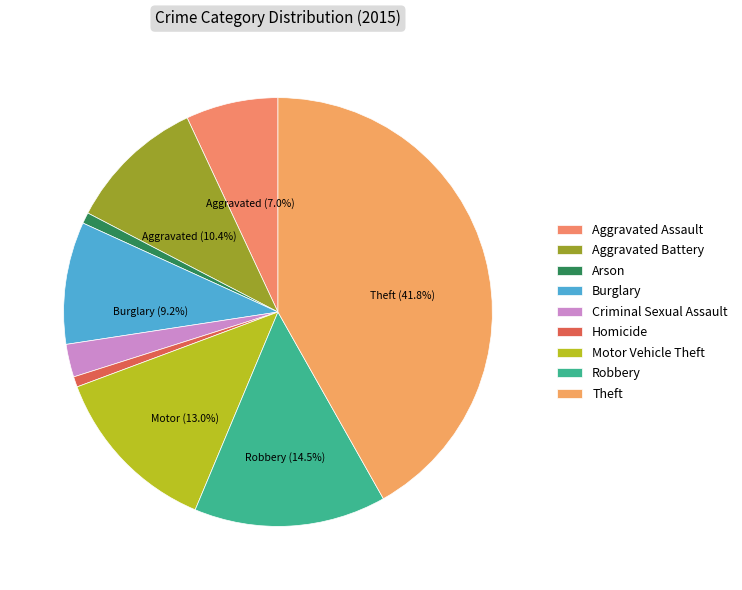

Count the number of slices in the pie.

9